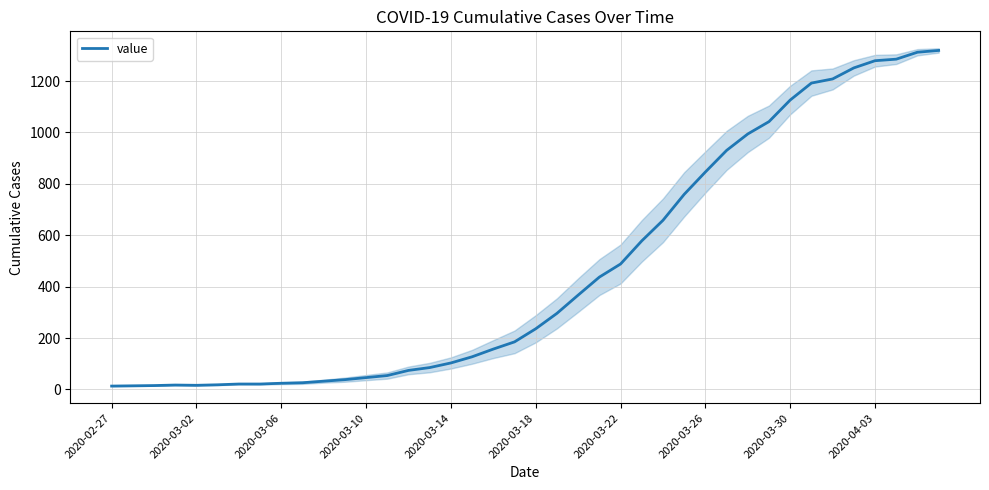

What position from the left is 23?

24